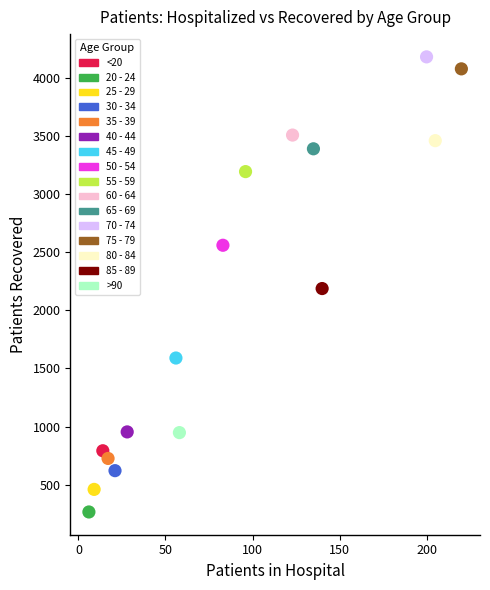

What are all the series names shown in the legend?

<20, 20 - 24, 25 - 29, 30 - 34, 35 - 39, 40 - 44, 45 - 49, 50 - 54, 55 - 59, 60 - 64, 65 - 69, 70 - 74, 75 - 79, 80 - 84, 85 - 89, >90